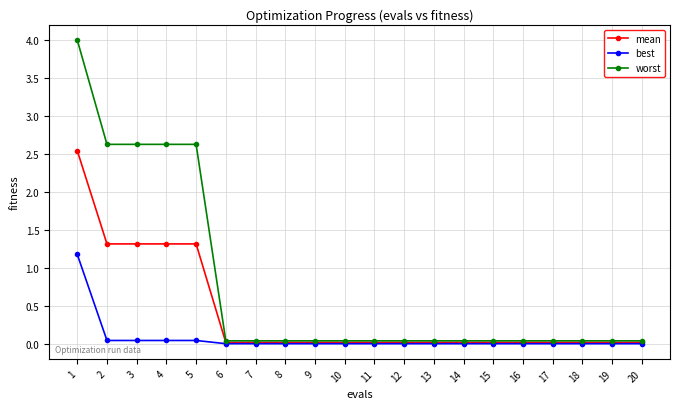

True or false: best and worst intersect in this chart.

False